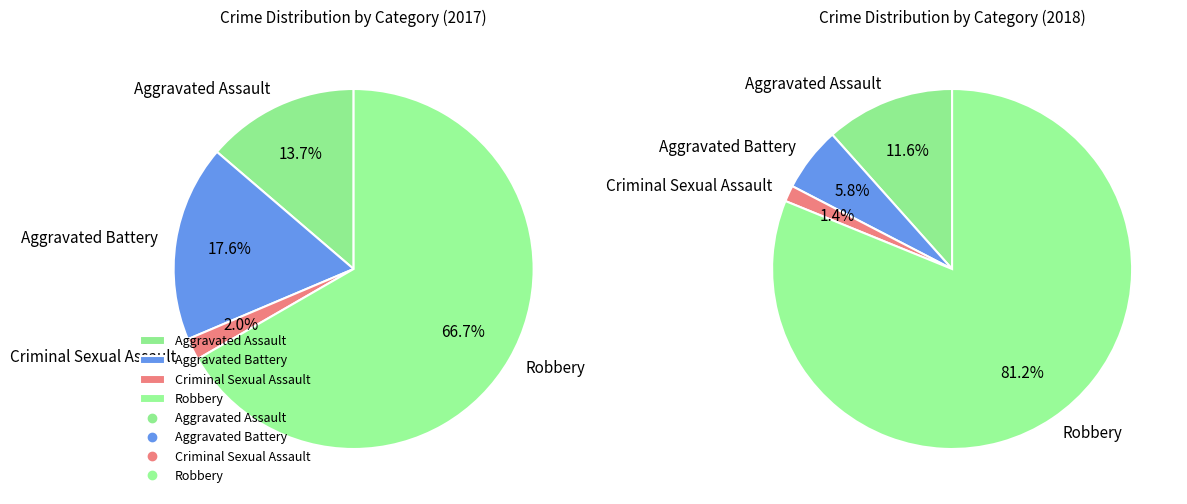

Is it true that values_2018 is 10% of the pie?

False